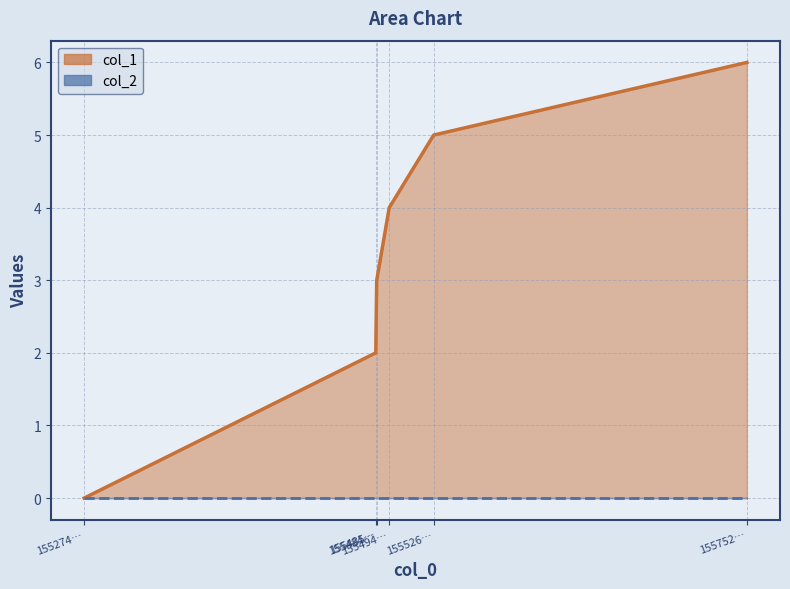

True or false: the data shows 5 at 155526….

True